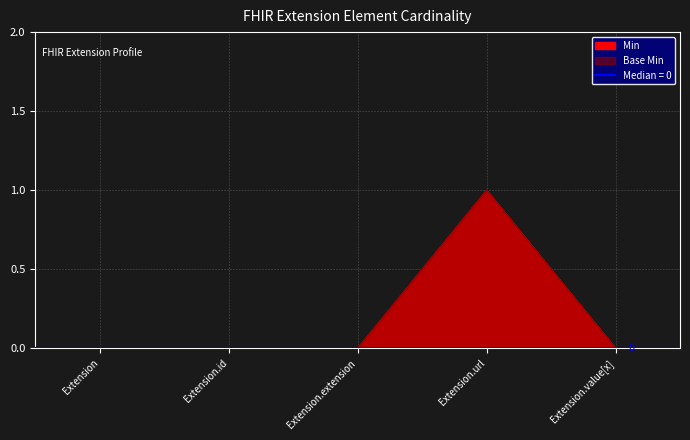

How many categories are shown in the chart?

5